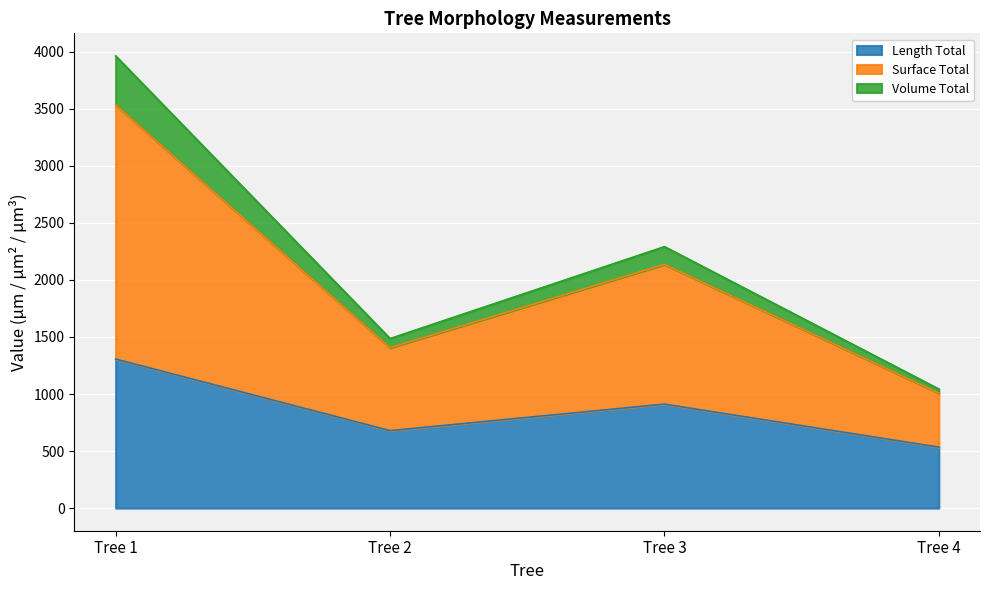

What is the greatest value displayed?

3963.7